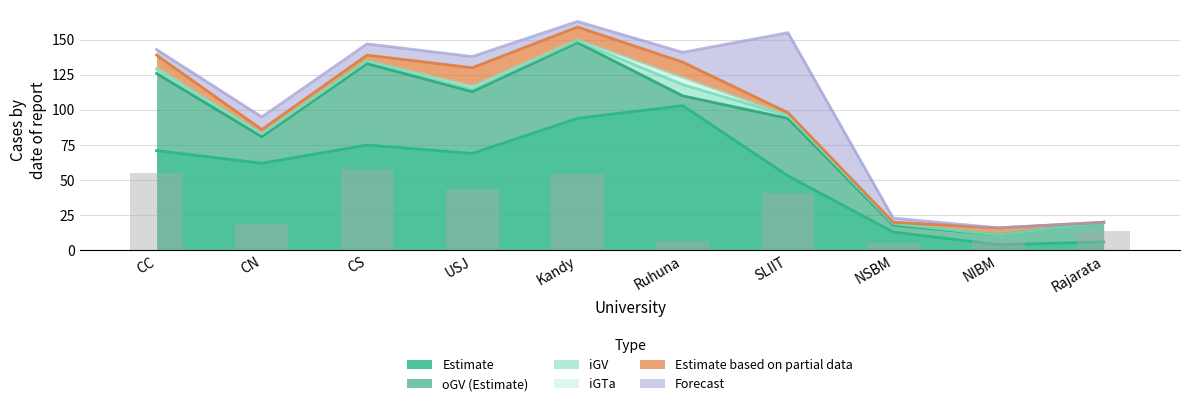

What is the maximum value for Estimate?

103